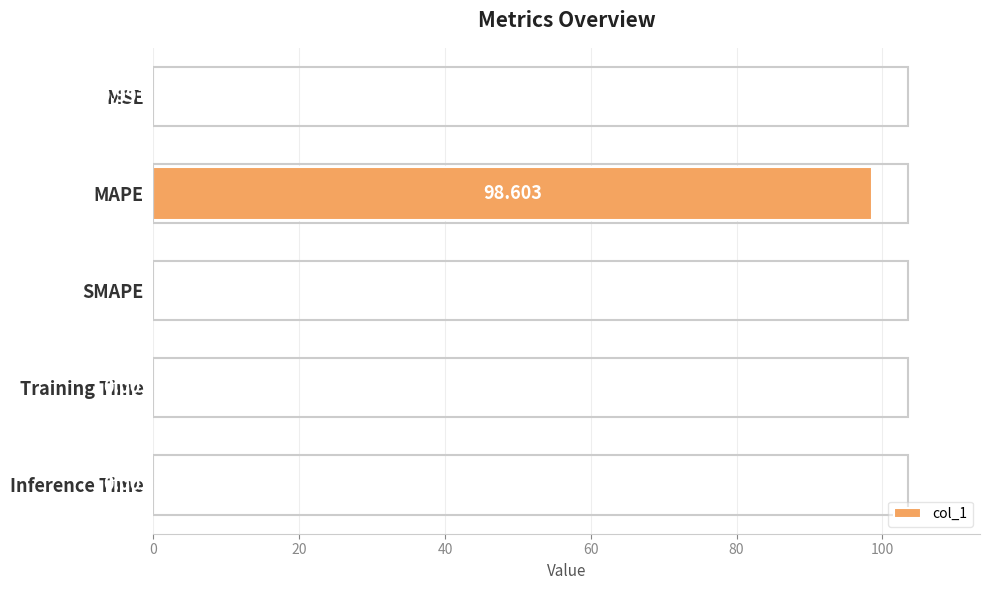

Between MSE and Inference Time, which is larger?

Inference Time